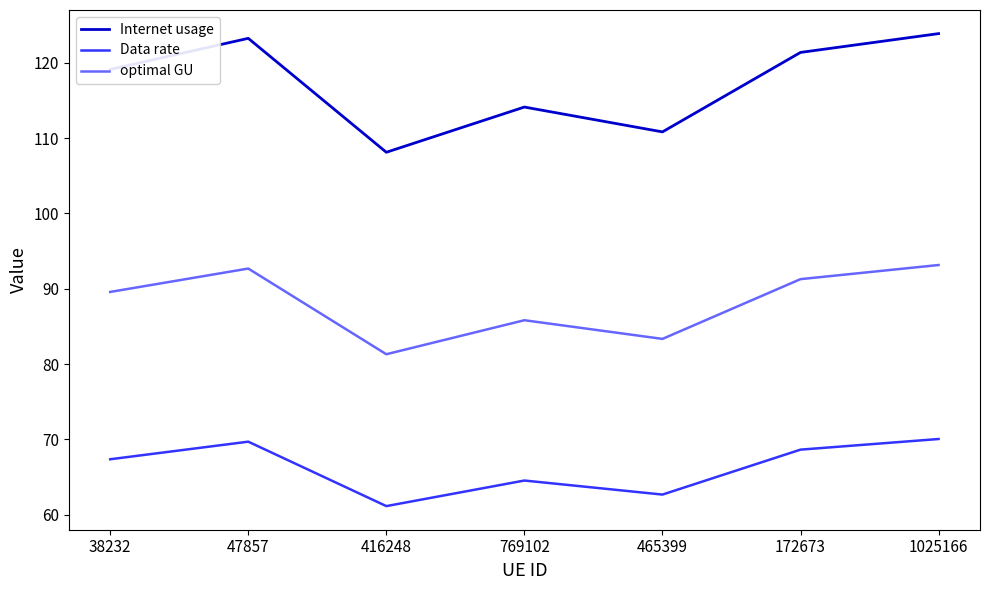

How many interior local peaks does the optimal GU series have?

2